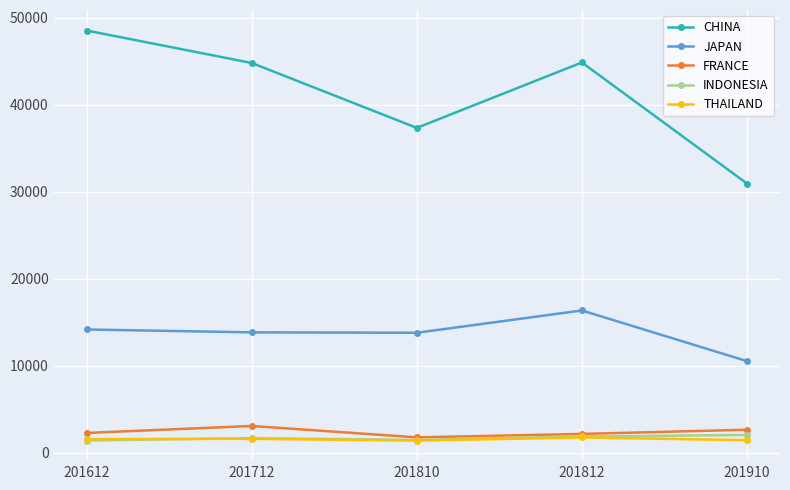

Does the chart display data point markers on the line(s)?

Yes